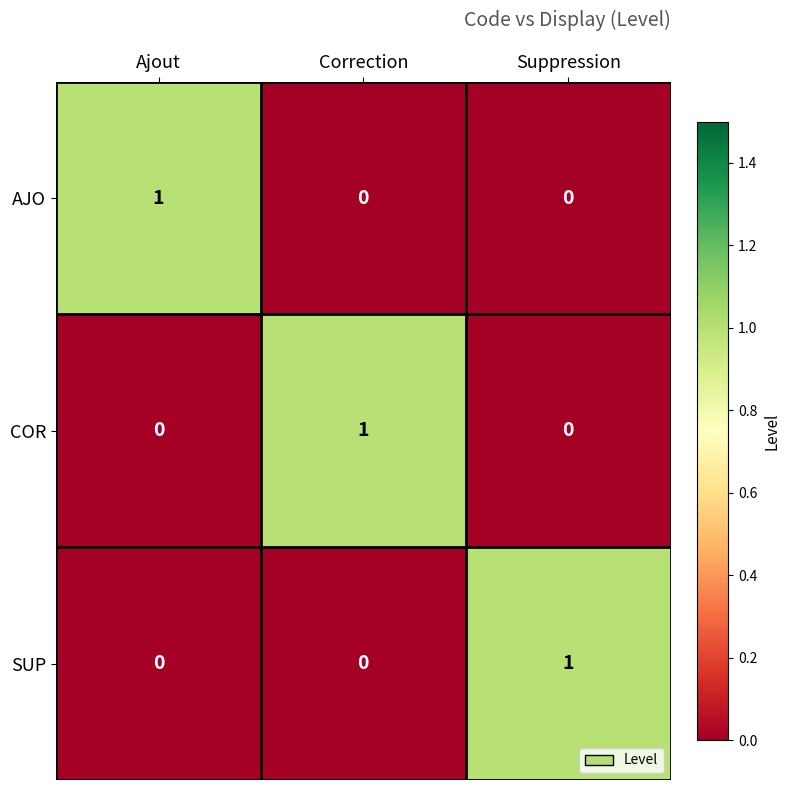

True or false: AJO has a value of 0 at Suppression.

True